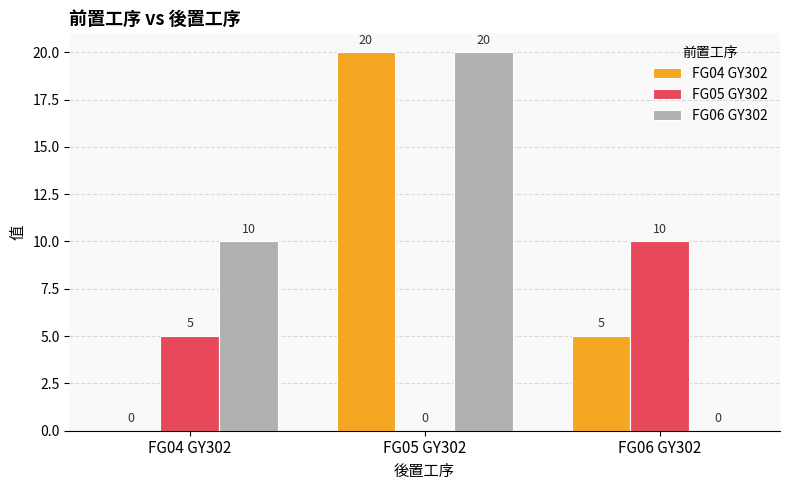

Does the chart contain stacked bars?

No